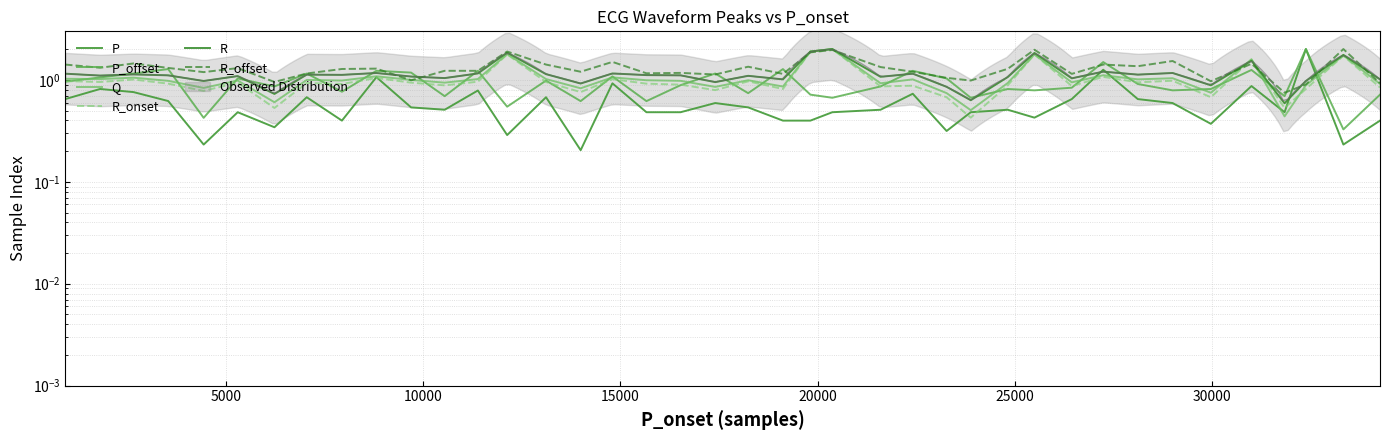

How many intersections are there between R_offset and R_onset?

4